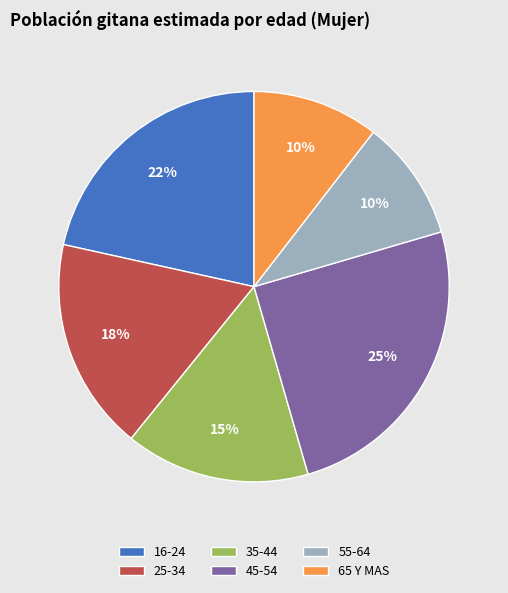

What is the largest slice in the pie chart?

45-54